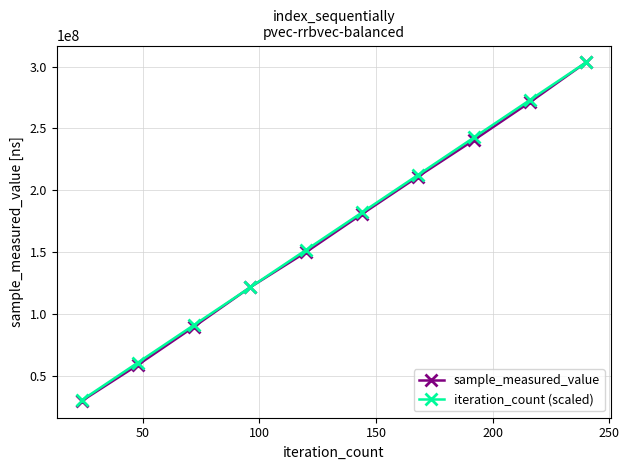

What are all the series names shown in the legend?

sample_measured_value, iteration_count (scaled)